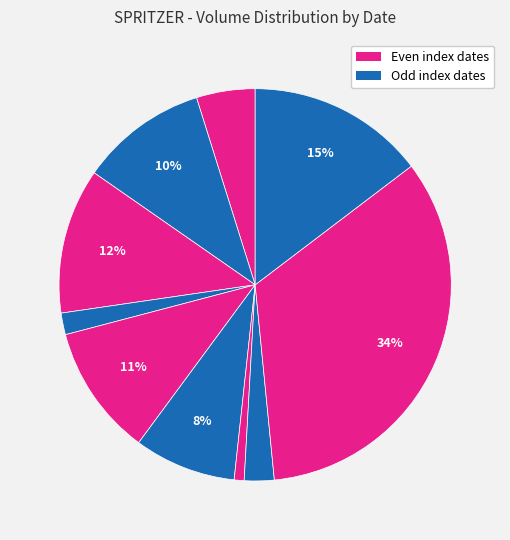

Does any single category account for the majority?

No